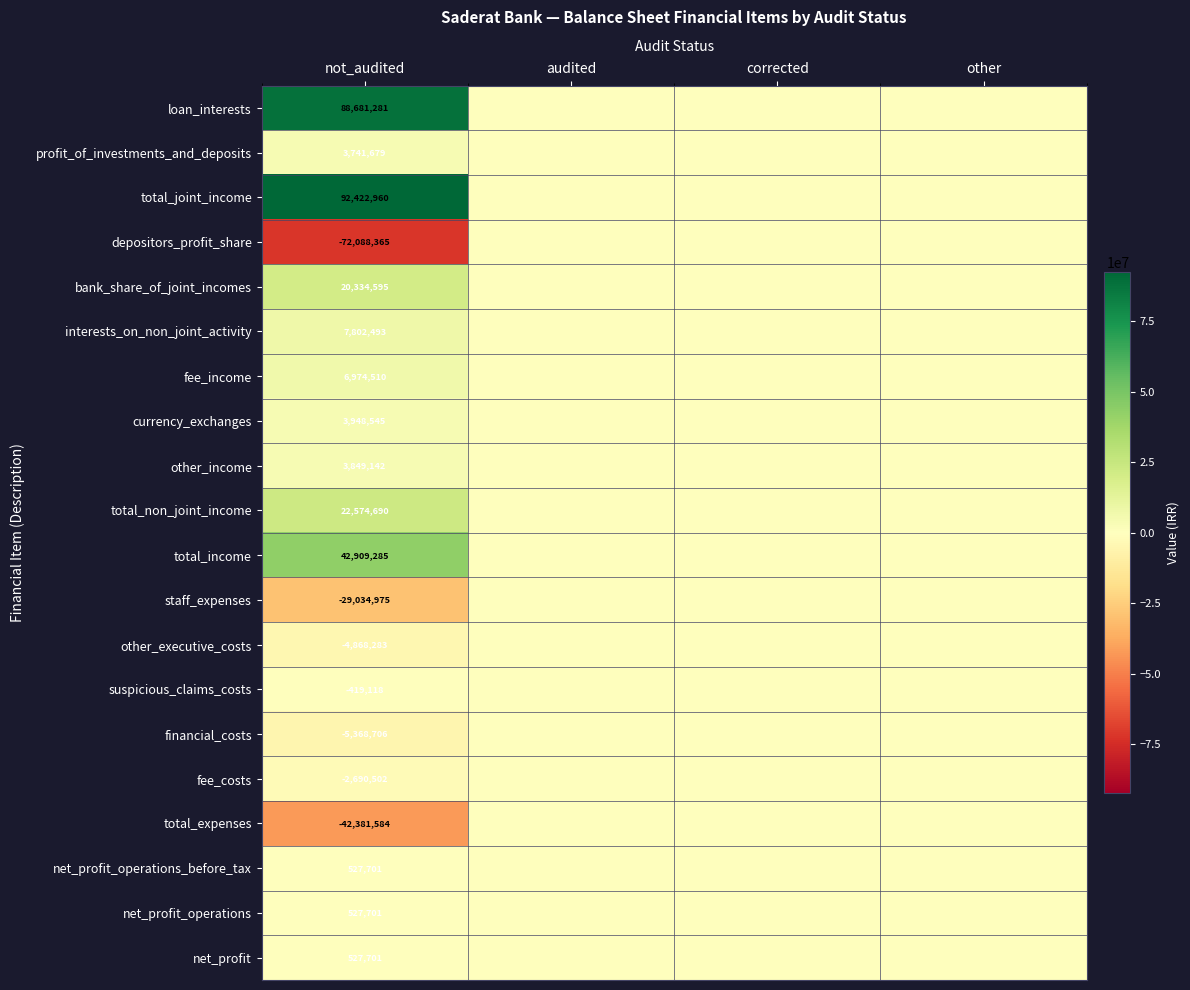

What is the total value across all series at not_audited?

137970750